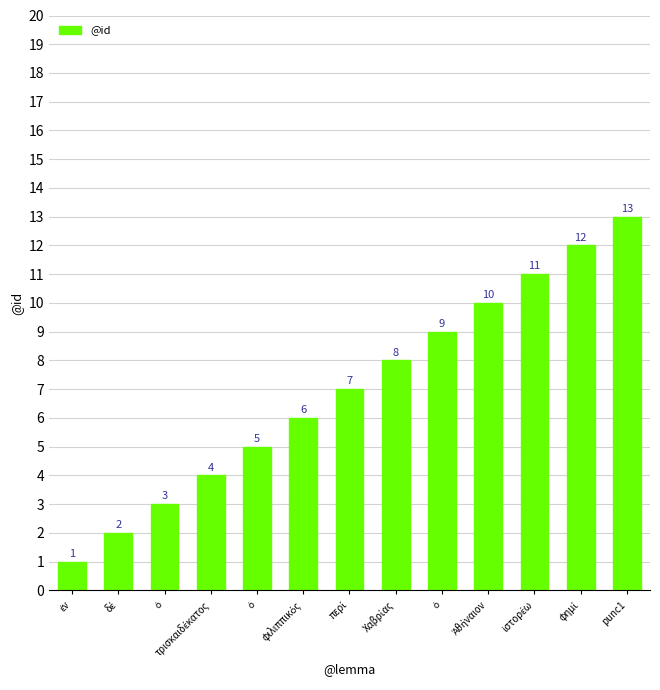

Reading right to left, extract all data points from this chart.

13	12	11	10	9	8	7	6	5	4	3	2	1